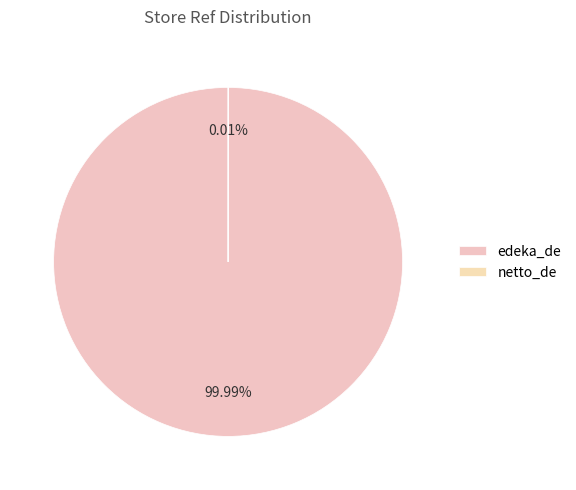

To the nearest percent, what is the difference between the edeka_de and netto_de slice percentages?

100%